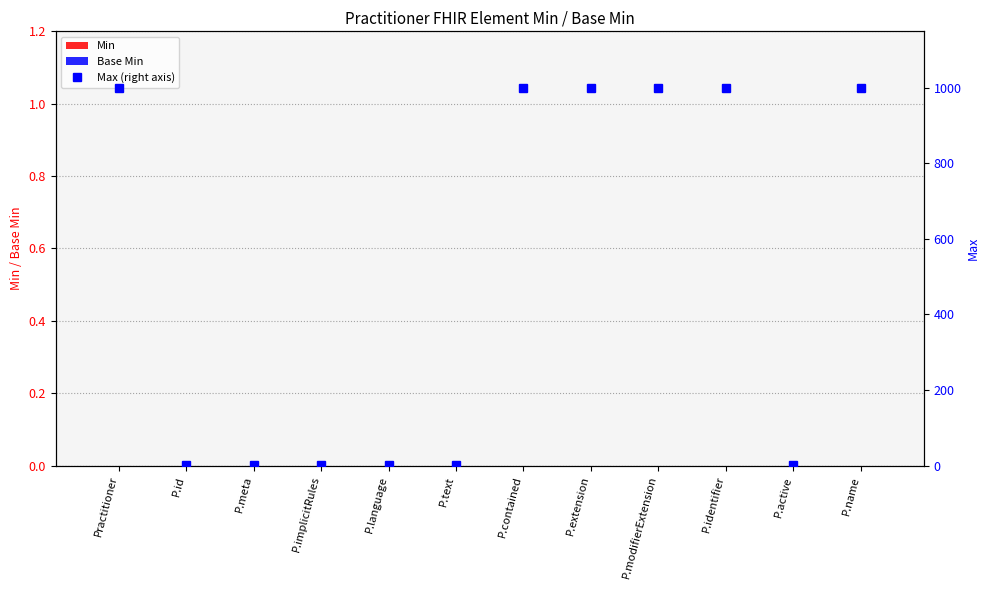

The Max (right axis) series shows 1 at P.id. True or false?

False